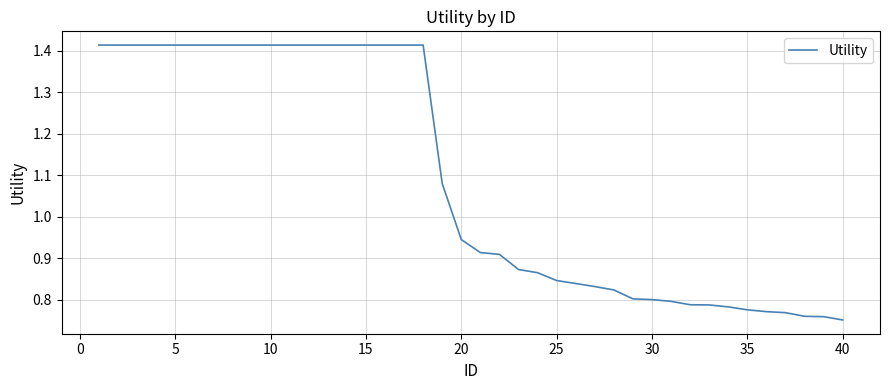

What is the difference between the maximum and minimum values?

0.7